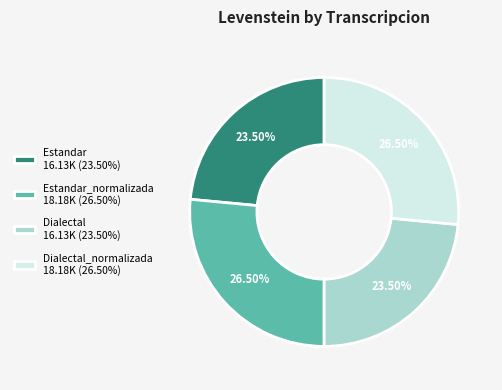

Combined, do Dialectal_normalizada 18.18K (26.50%) and Estandar_normalizada 18.18K (26.50%) account for over 50%?

Yes